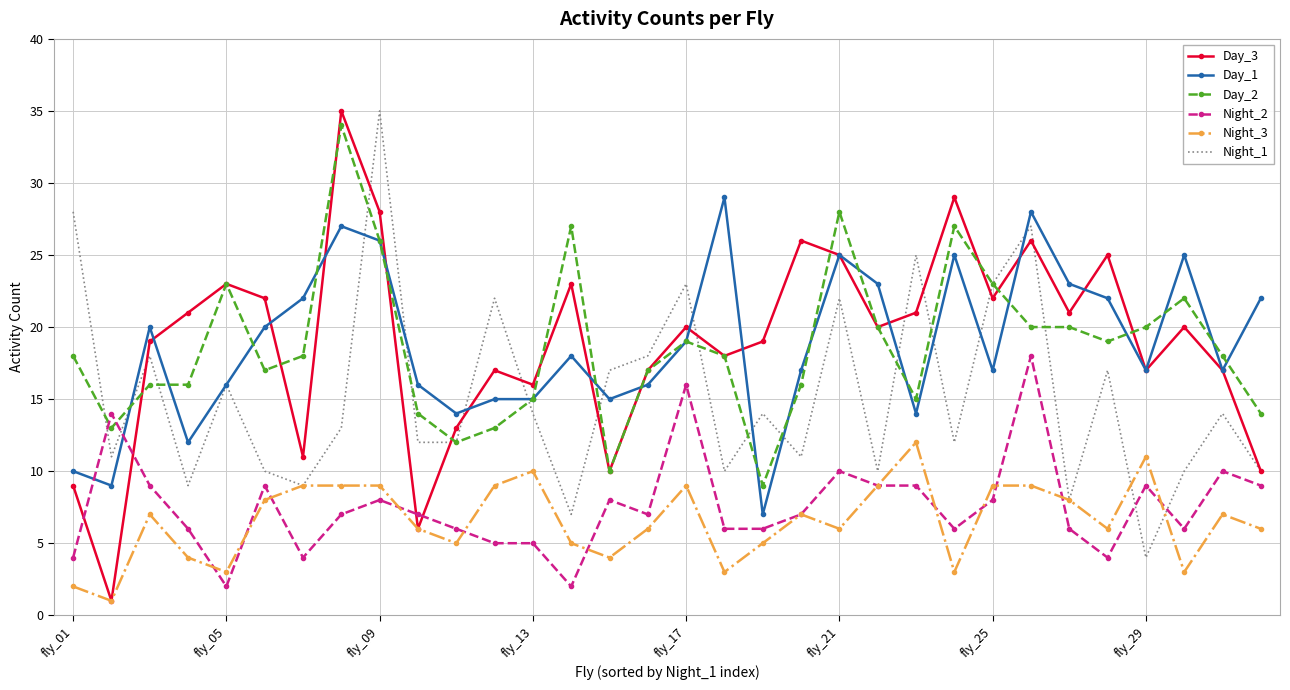

True or false: Day_2 and Night_3 intersect in this chart.

False